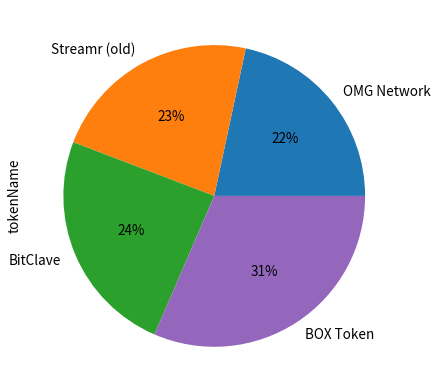

Is the sum of Streamr (old) and BitClave greater than half?

No